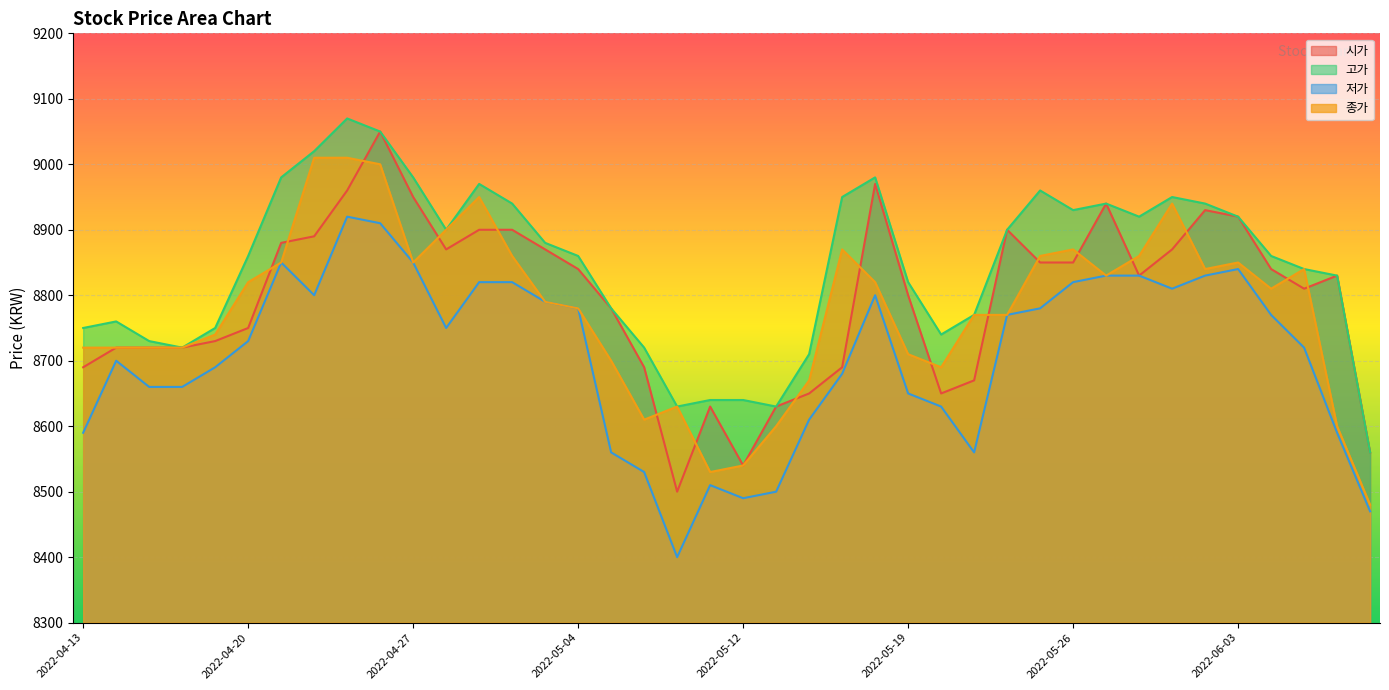

Where does the 시가 series first go above 8830?

2022-04-21